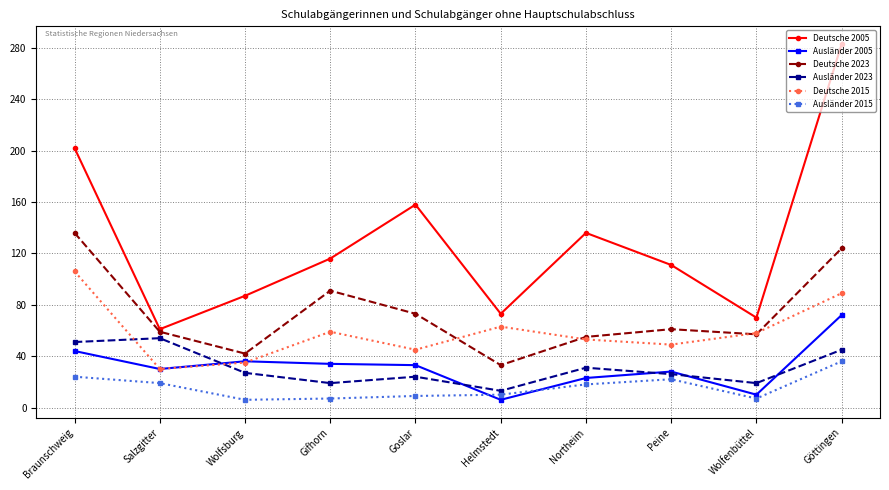

Is it true that Deutsche 2005 equals 194 at Göttingen?

False